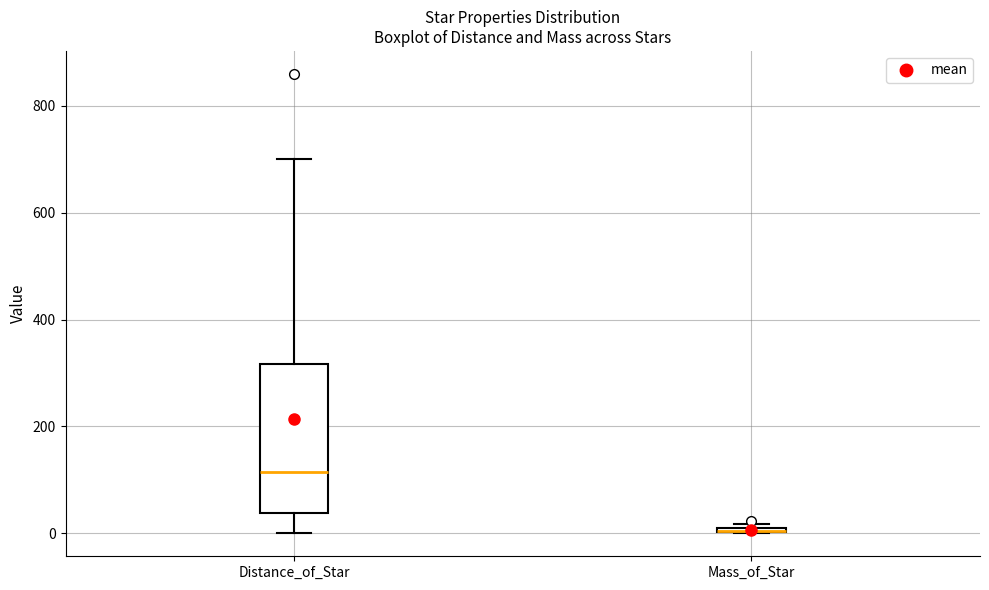

Comparing the boxes themselves (not the whiskers), which one is the tallest?

Distance_of_Star